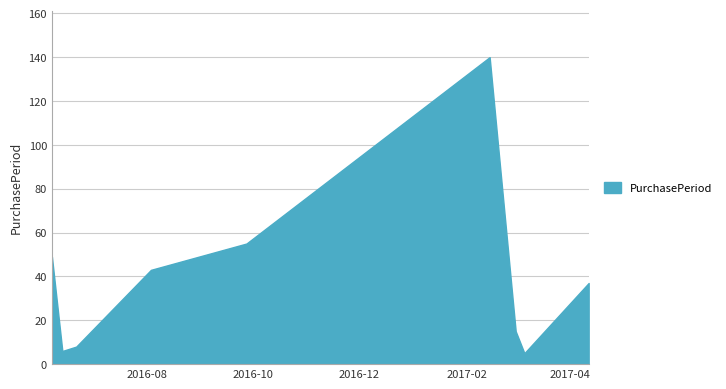

What is the smallest value displayed?

5